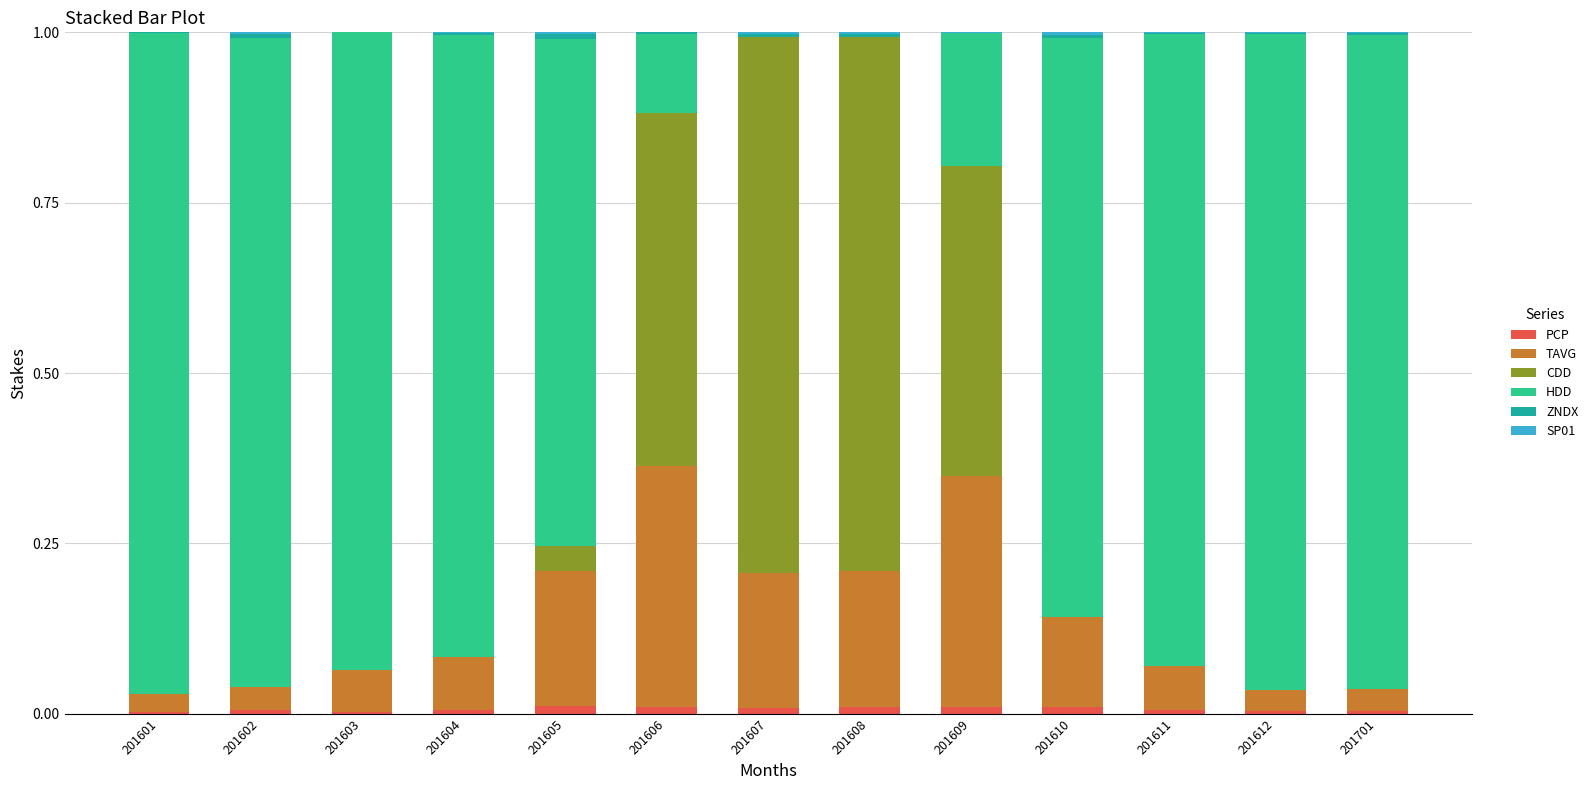

The PCP series shows 0.0 at 201701. True or false?

True